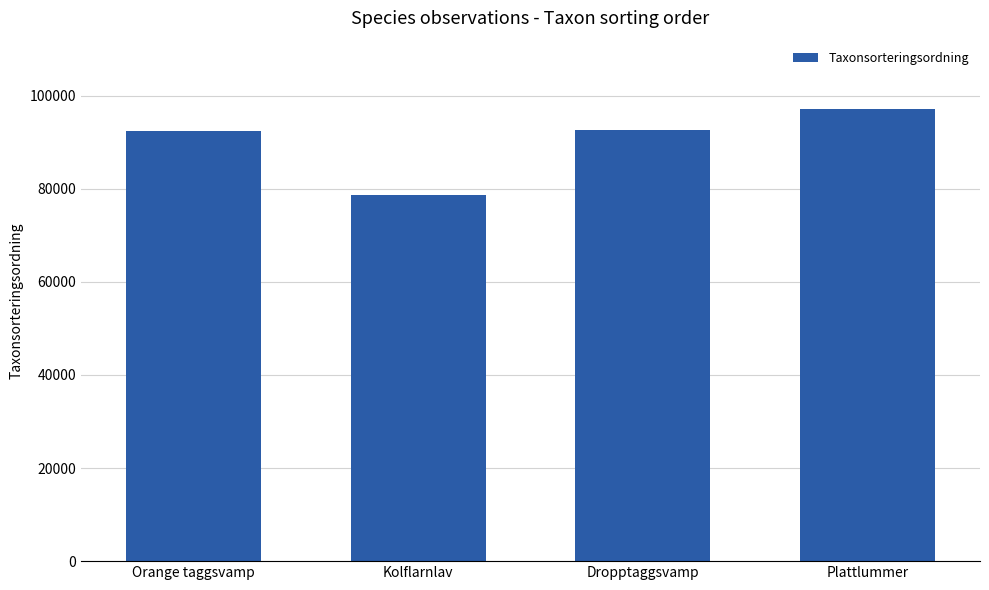

Is it true that the value at Orange taggsvamp is 122357?

False